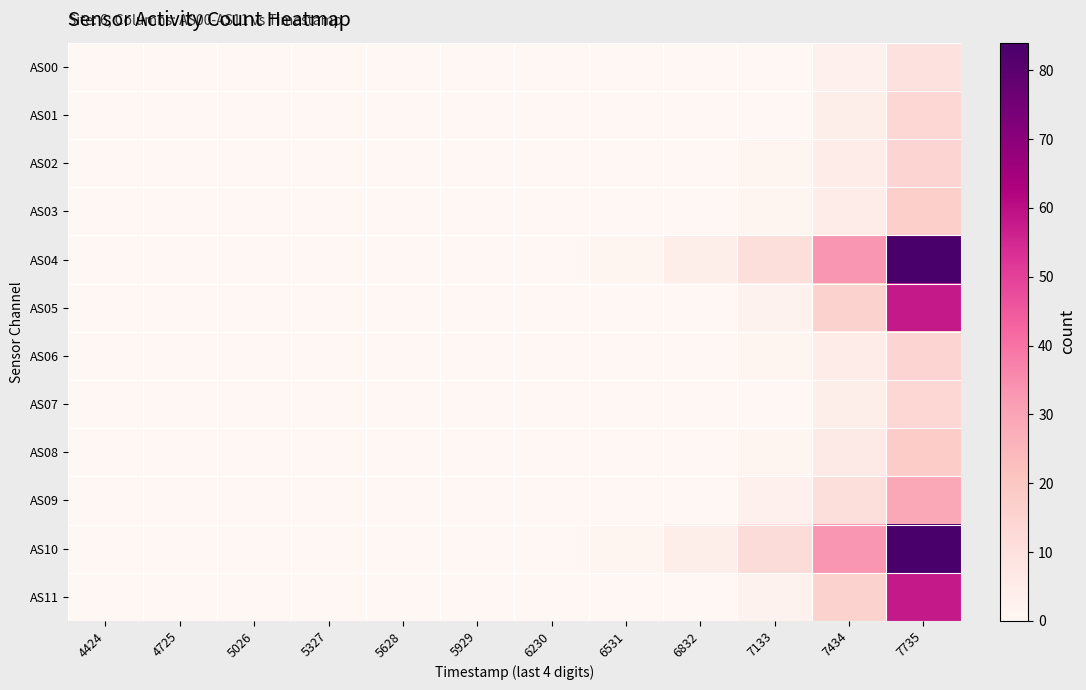

Which series changed the most between 6832 and 7434?

AS04